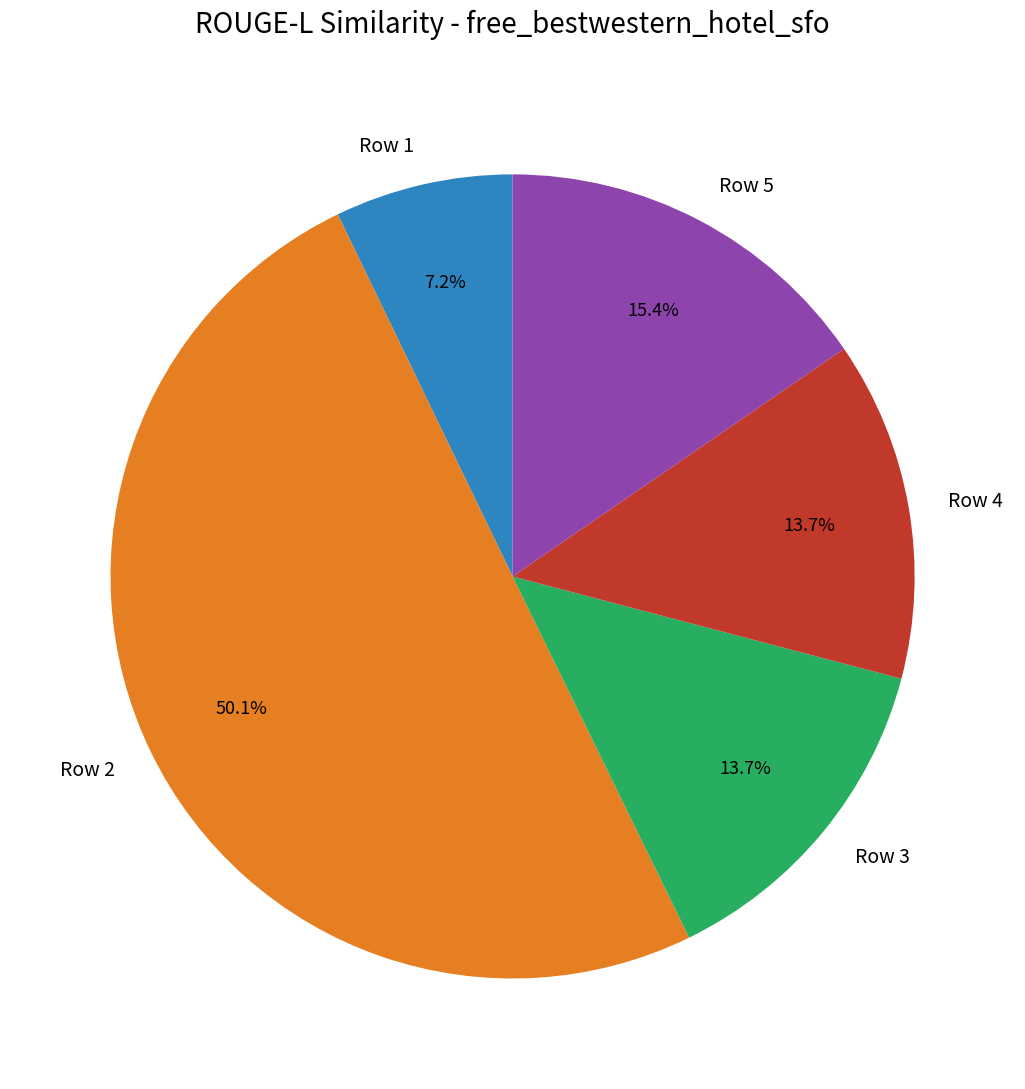

Do Row 5 and Row 3 together represent more than half of the pie?

No